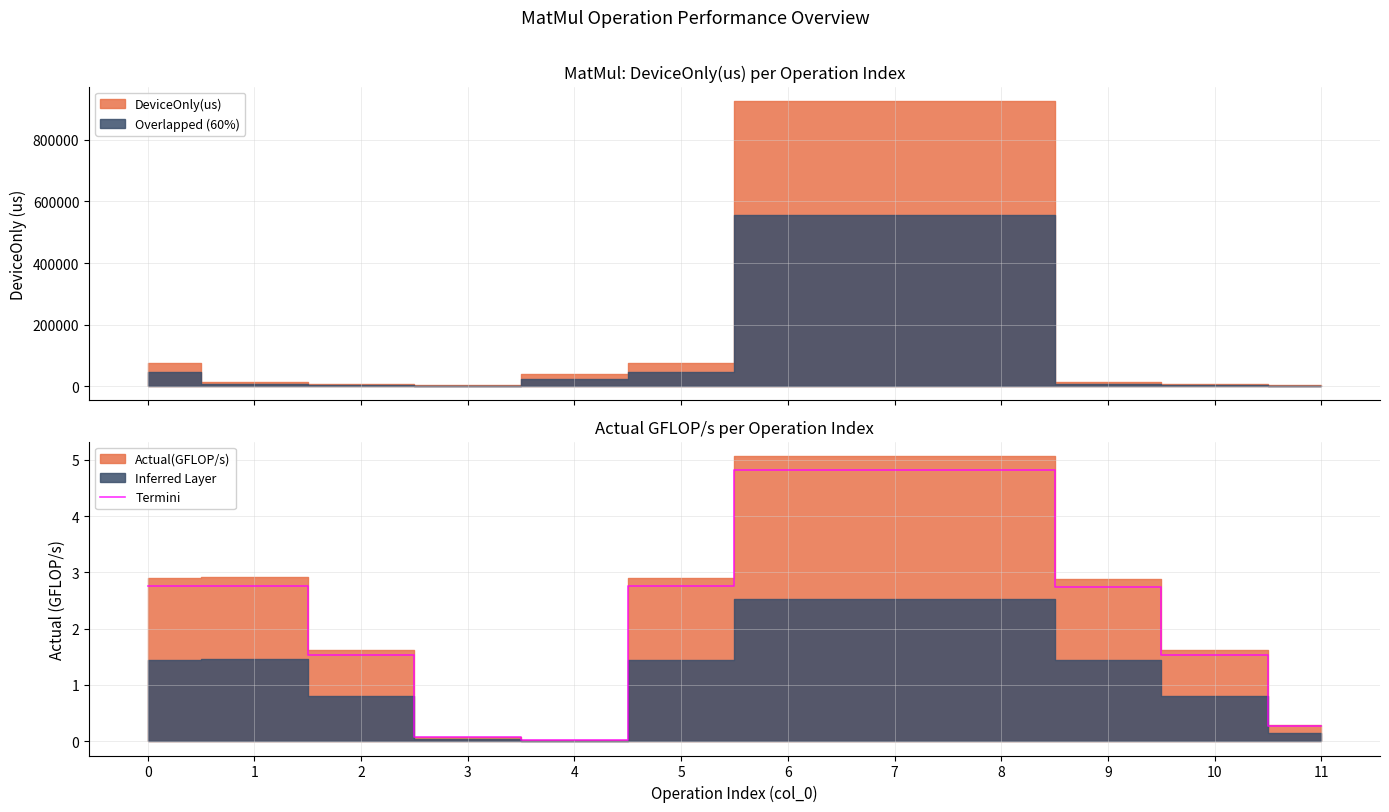

Between 9 and 1, which is larger?

1